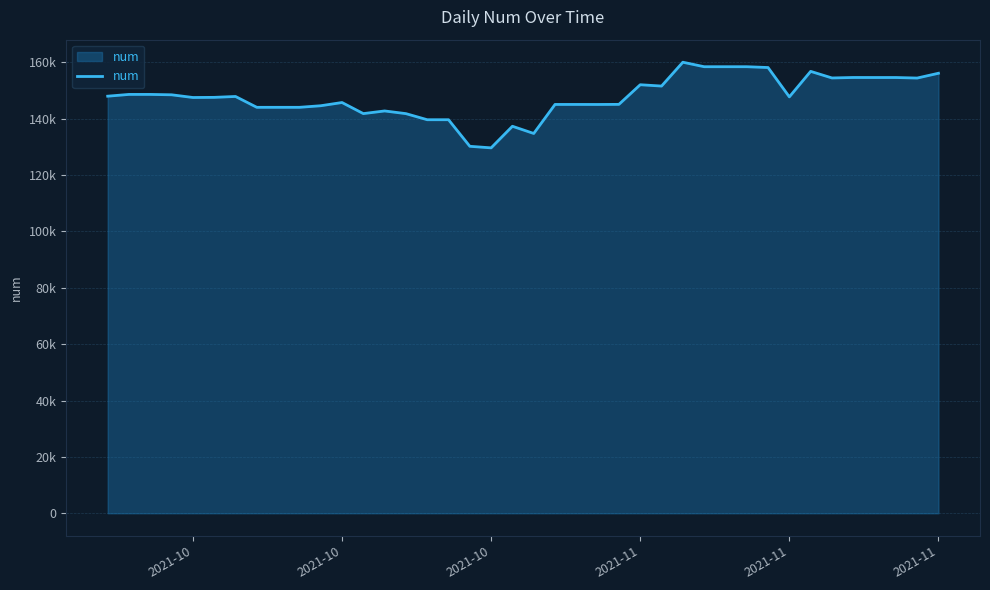

Does the chart have visible grid lines?

Yes